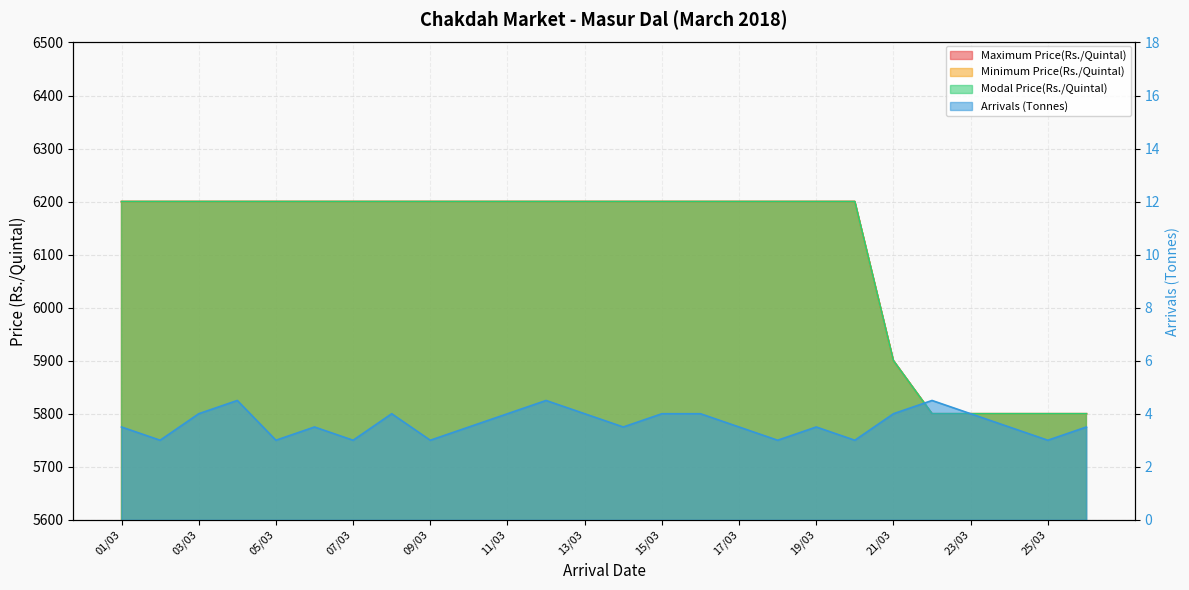

Which series has the widest spread of values?

Maximum Price(Rs./Quintal)